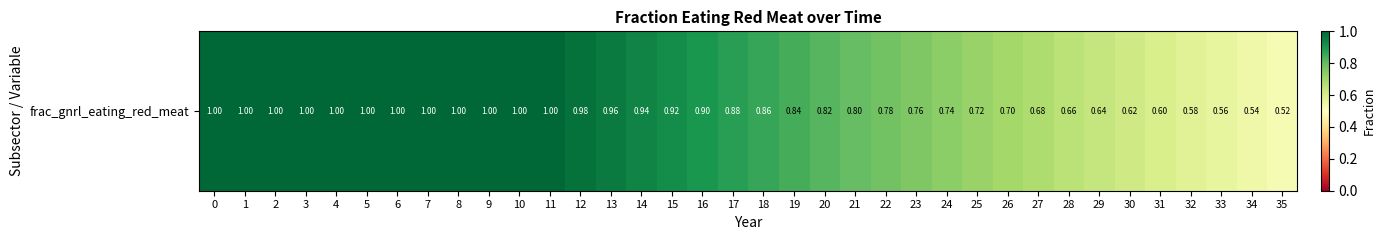

What is the sum of the values at 28 and 15?

1.6